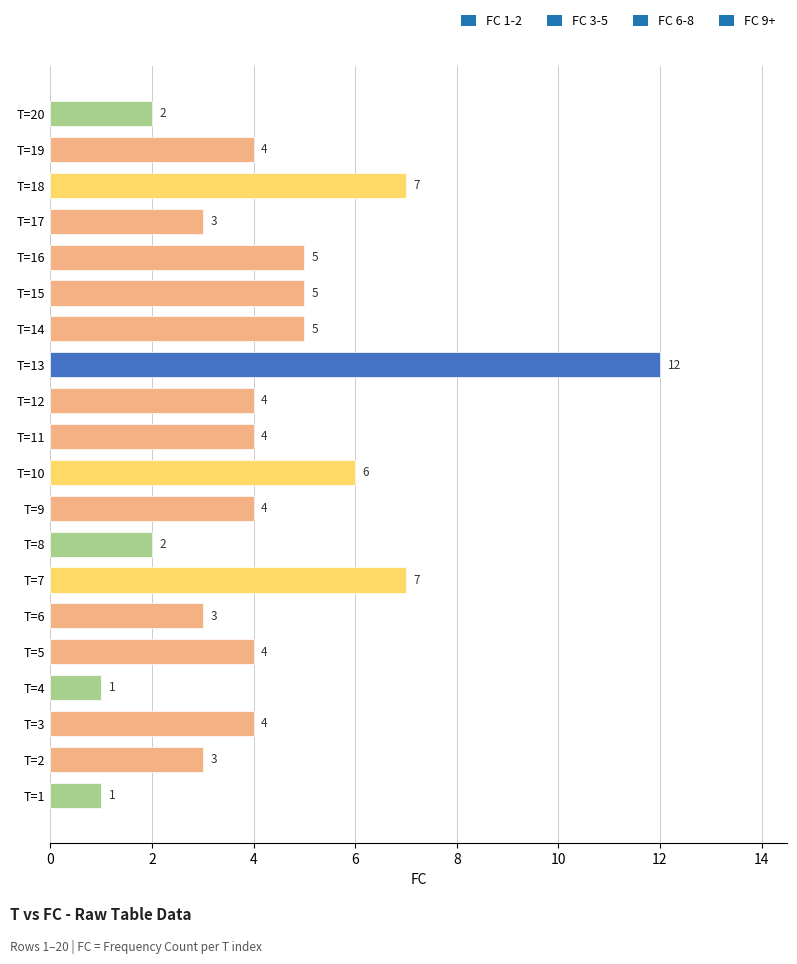

How many data points are less than 4?

7